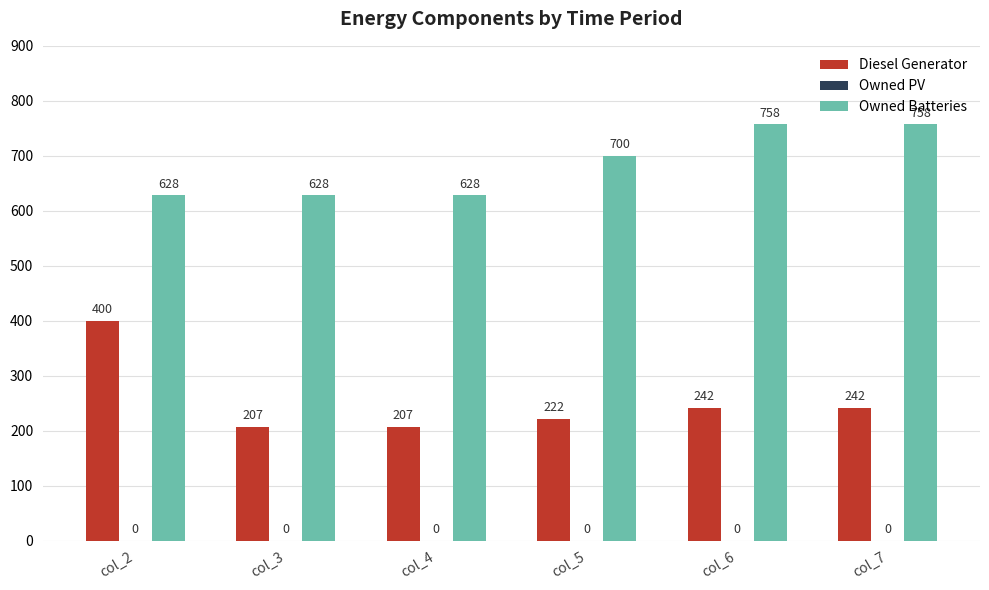

What is the average value of the Owned Batteries series?

683.3